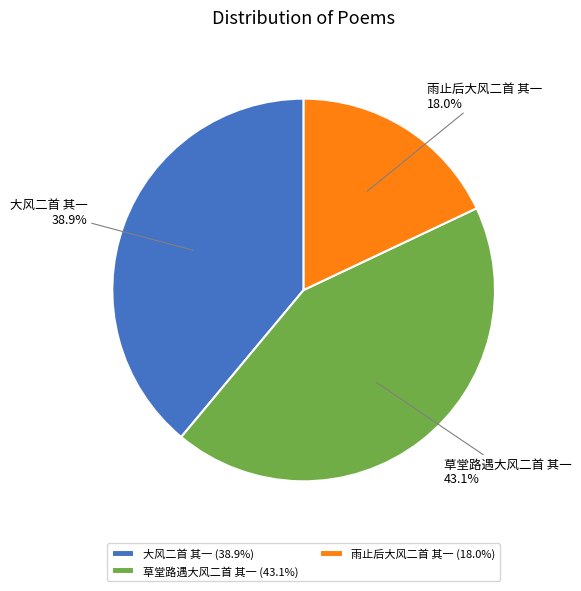

Rank the categories by value from lowest to highest.

雨止后大风二首 其一, 大风二首 其一, 草堂路遇大风二首 其一